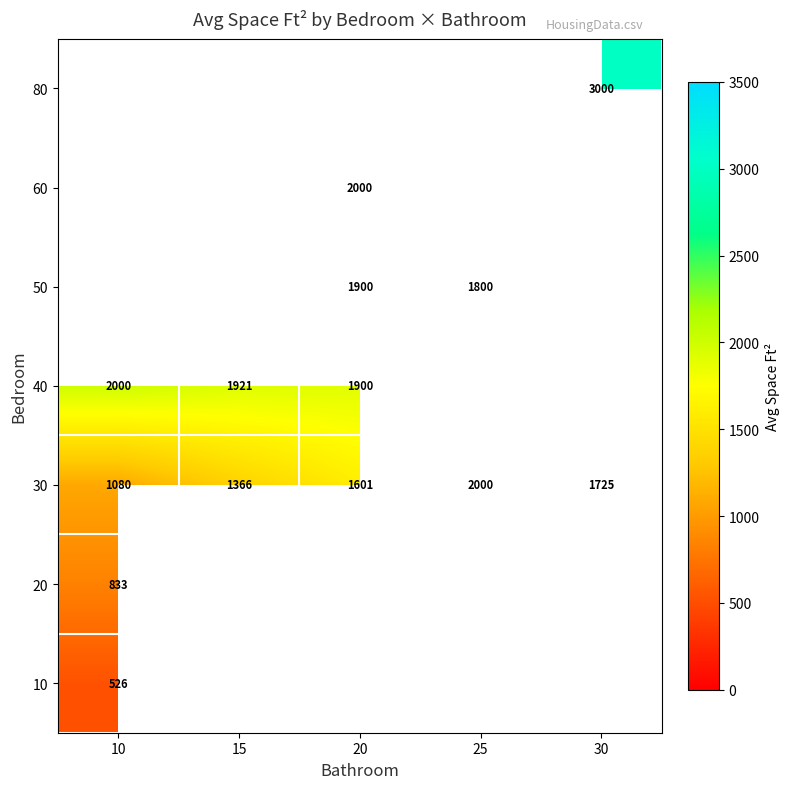

What is the average value of the 30 series?

1554